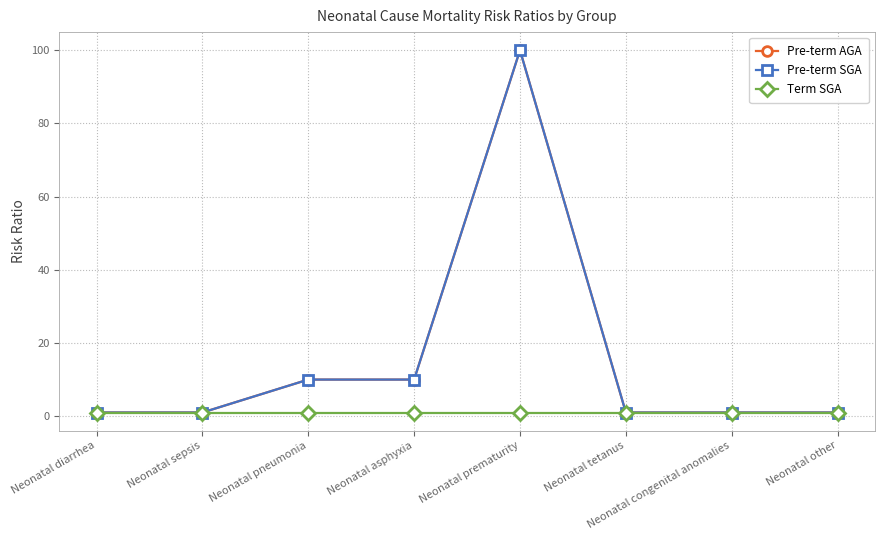

Which has a higher value, Neonatal congenital anomalies or Neonatal other?

Neonatal congenital anomalies